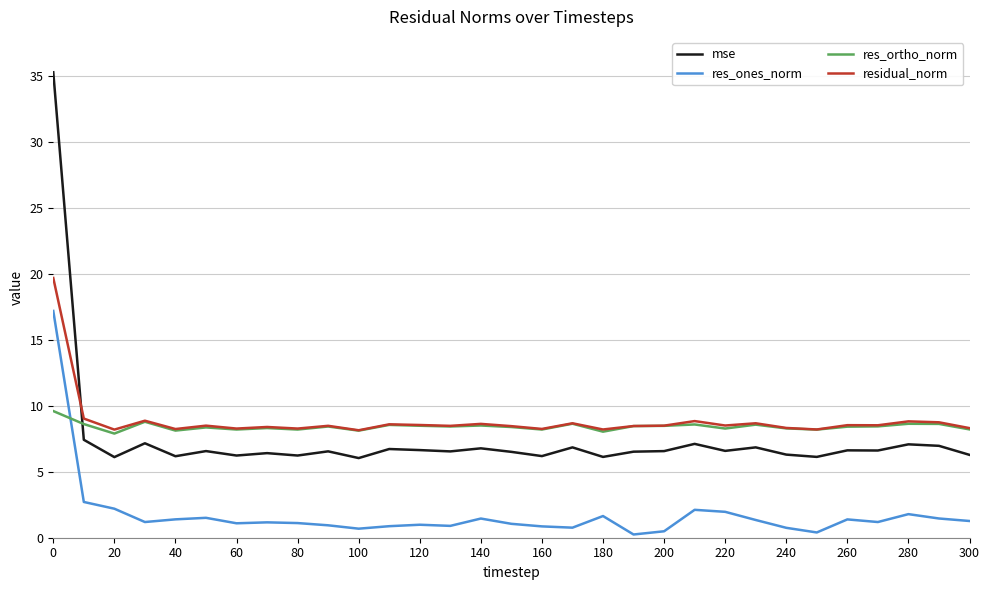

List the series in order of their peak value, lowest first.

res_ortho_norm, res_ones_norm, residual_norm, mse